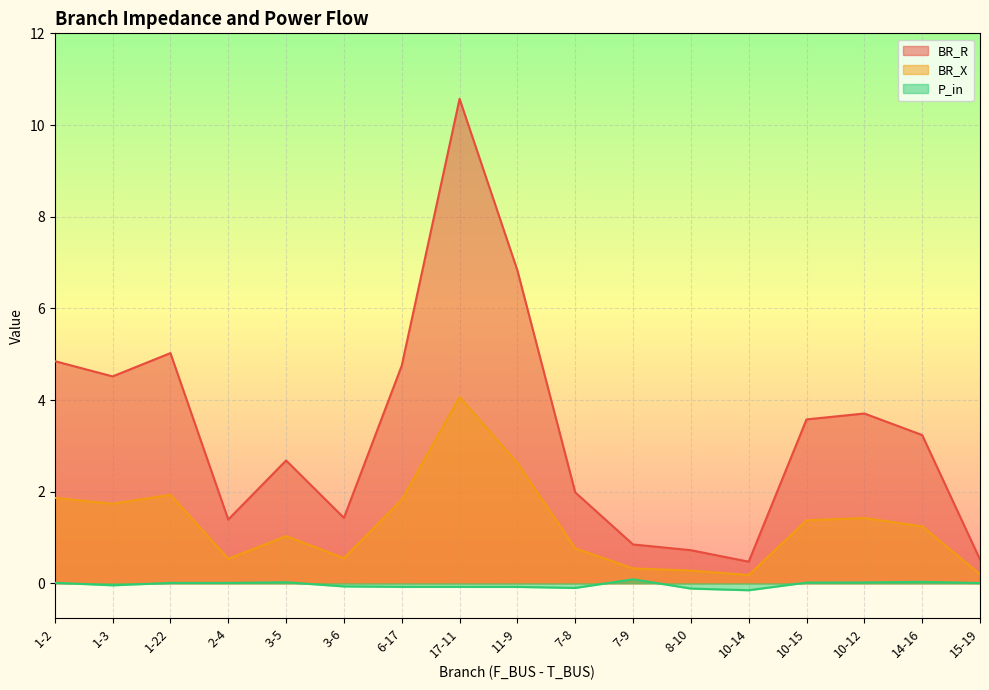

Which series has the largest total across all categories?

BR_R